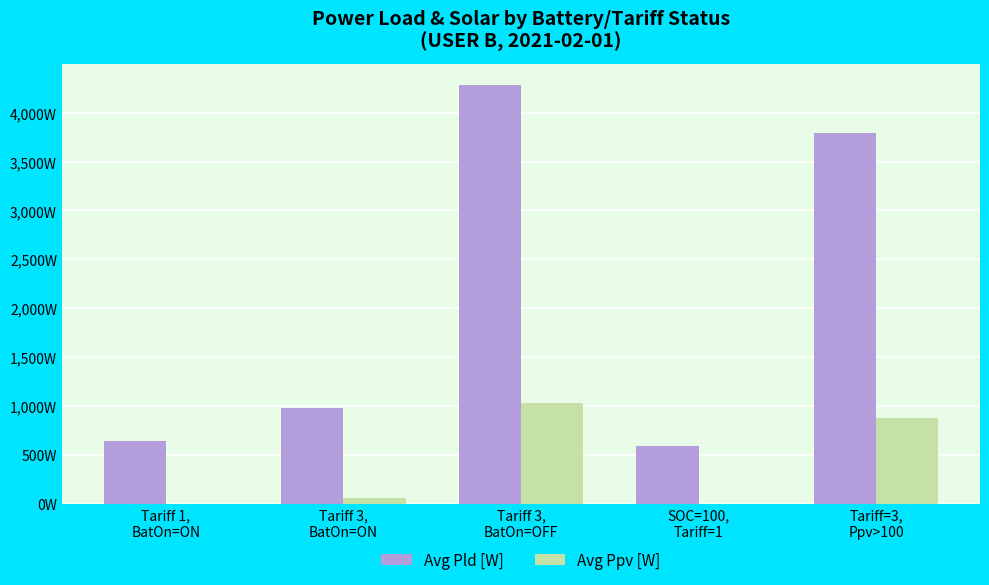

What are all the series names shown in the legend?

Avg Pld [W], Avg Ppv [W]